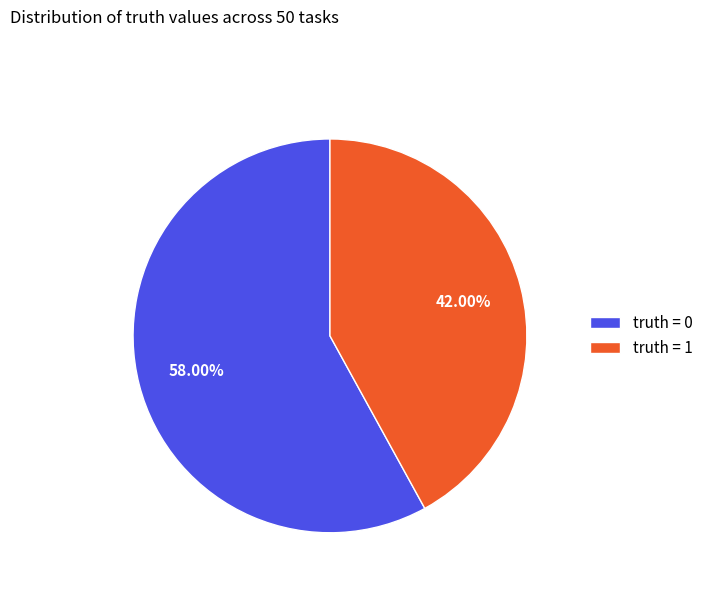

To the nearest percent, what is the average slice percentage?

50%